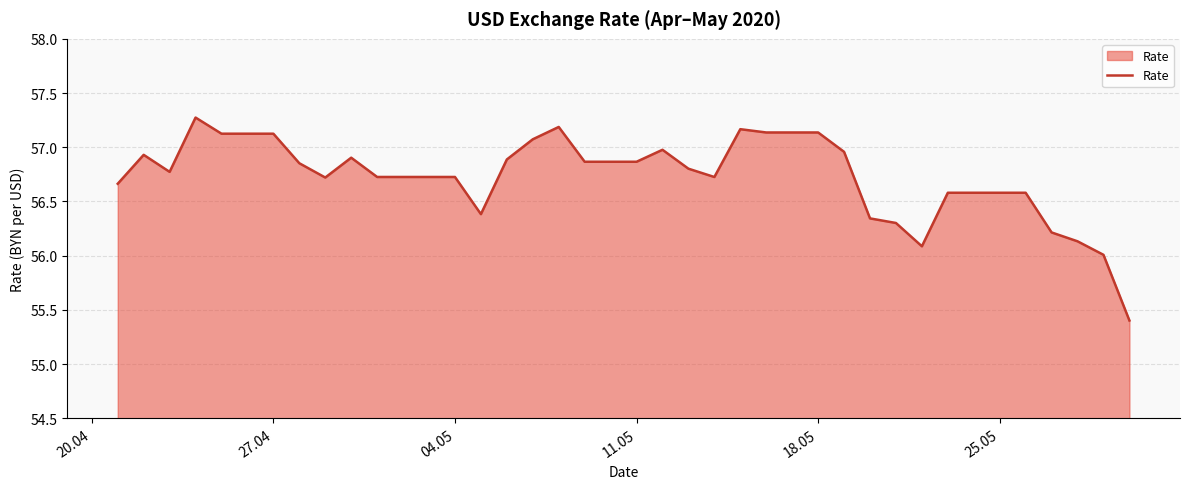

What is the difference between the maximum and minimum values?

1.9